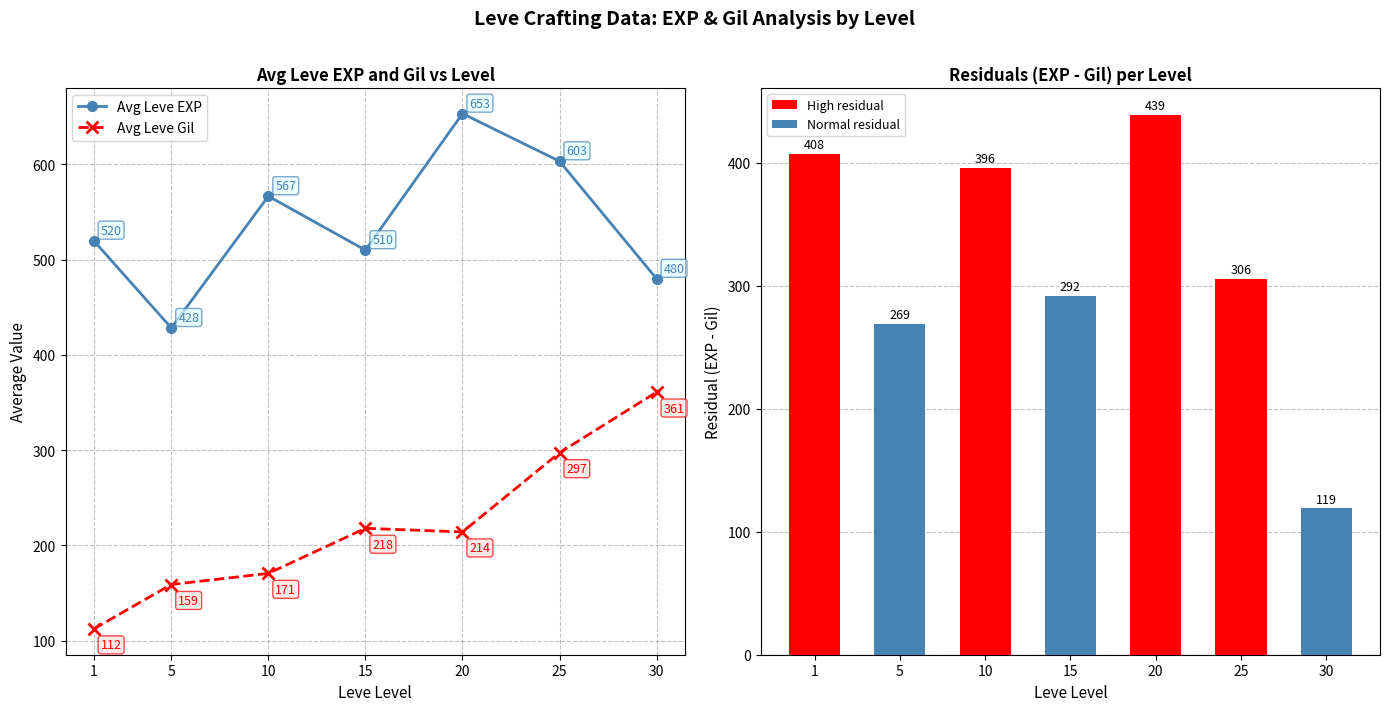

What is the value of the Avg Leve EXP bar at the 3rd from the left?

566.7